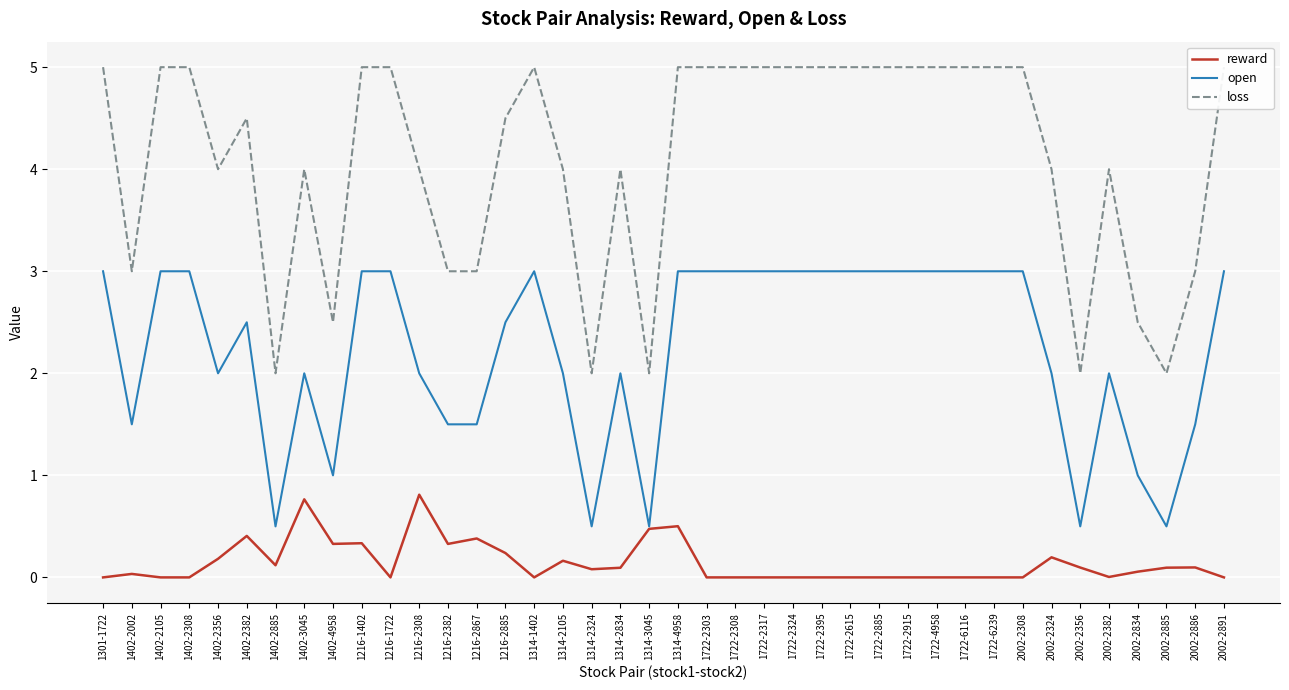

In loss, how many points are lower than both neighbors (excluding endpoints)?

8